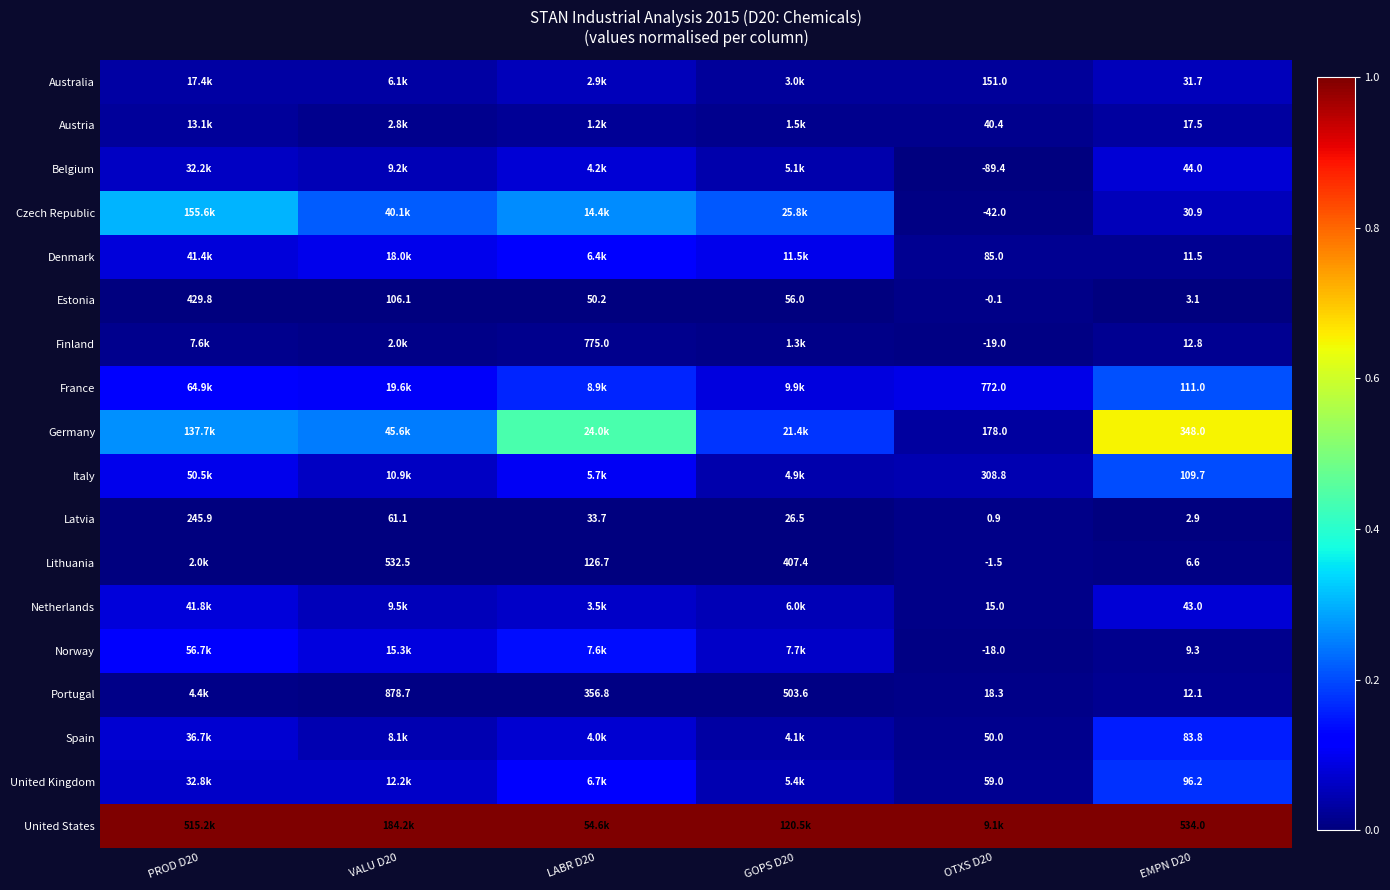

At EMPN D20, list the series in order from smallest to largest.

Latvia, Estonia, Lithuania, Norway, Denmark, Portugal, Finland, Austria, Czech Republic, Australia, Netherlands, Belgium, Spain, United Kingdom, Italy, France, Germany, United States